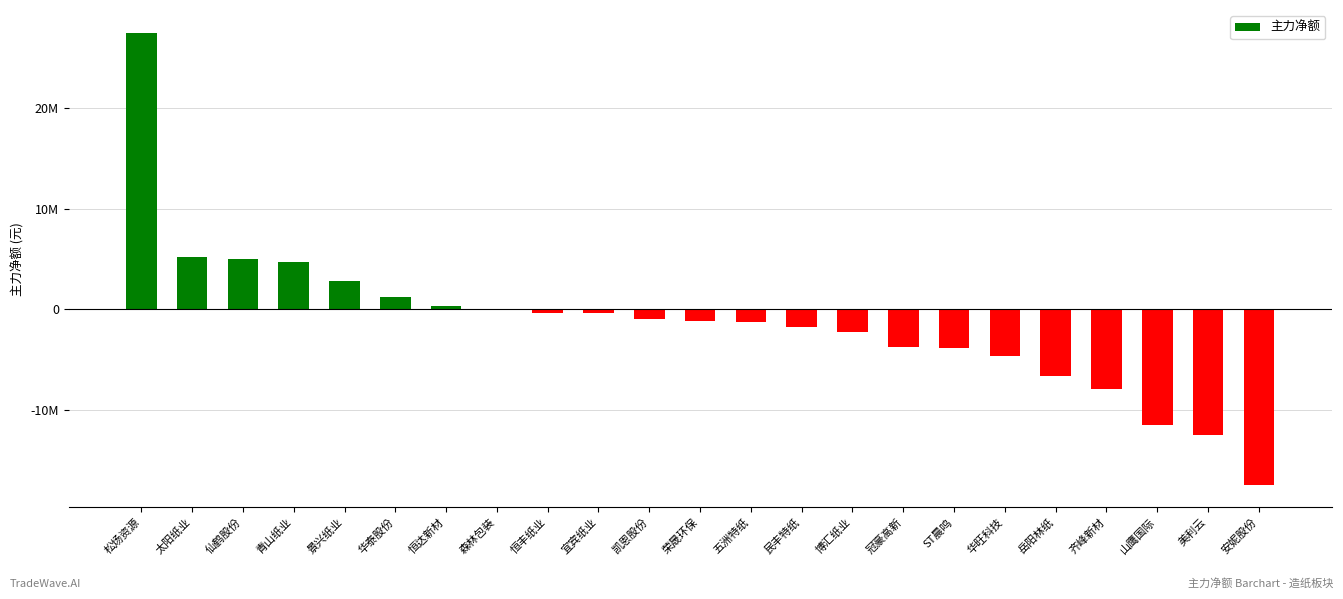

Between 景兴纸业 and 松炀资源, which is larger?

松炀资源